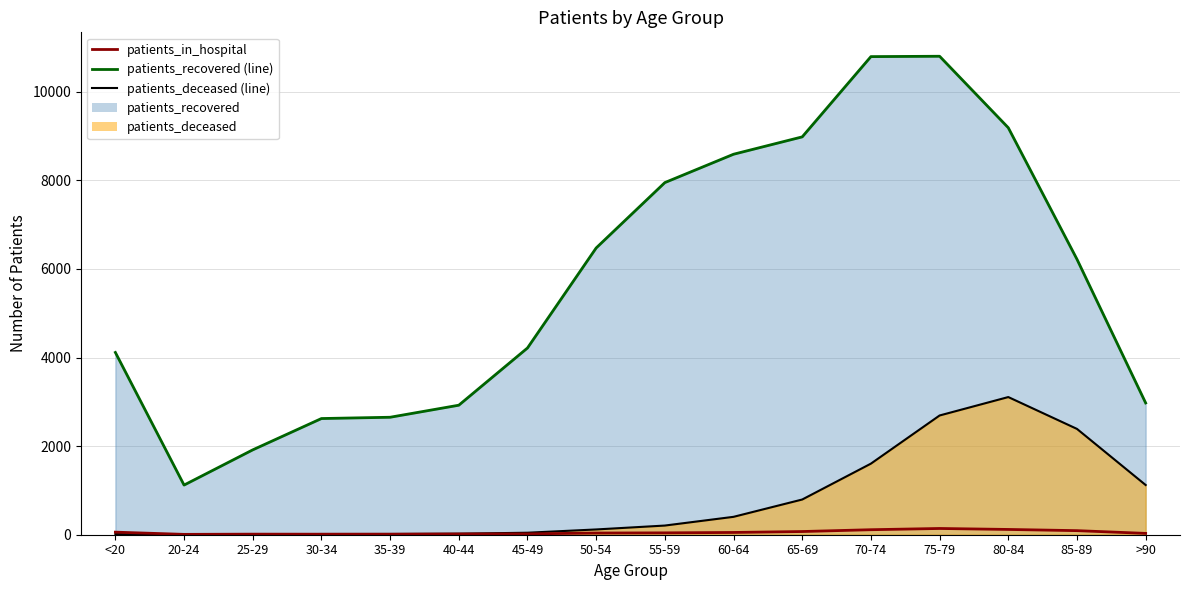

What is the label of the 5th point from the right?

70-74